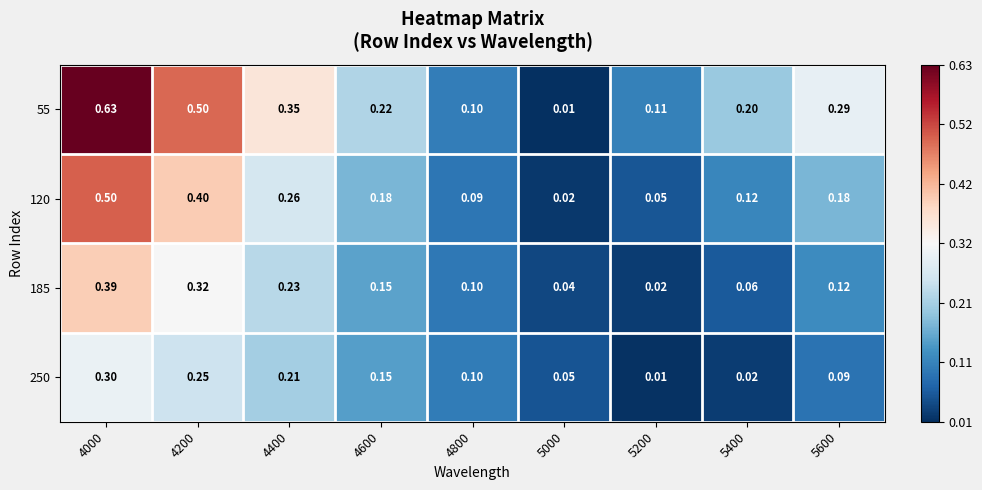

Which series has the largest total across all categories?

55